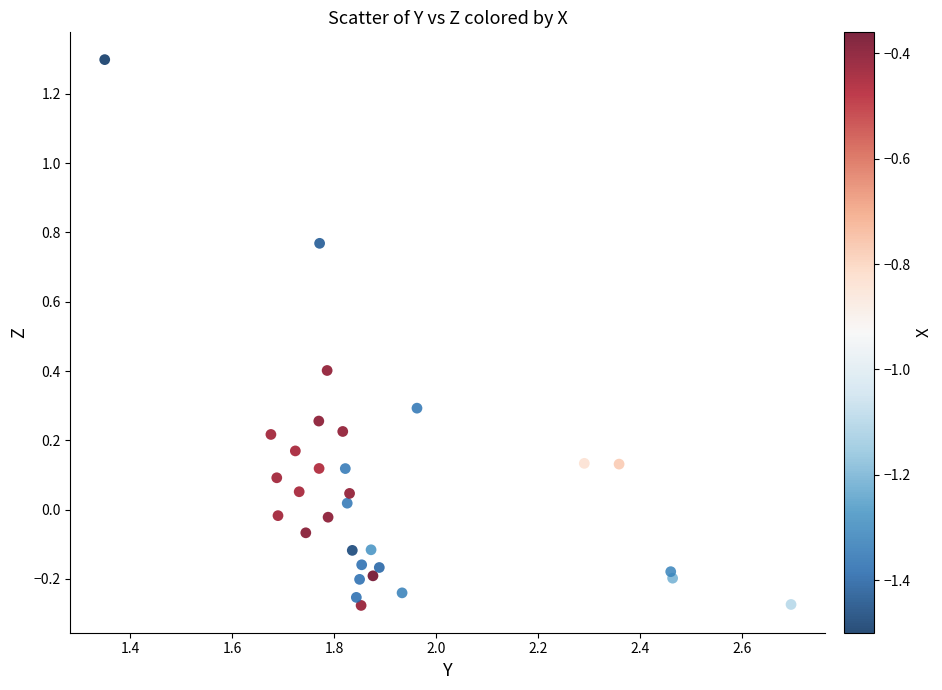

What is the range of X values (max minus min)?

1.3